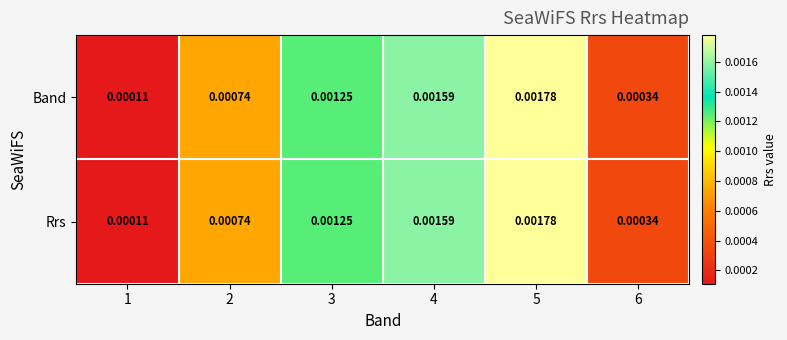

Is the value of Band at 1 greater than the value of Rrs at 6?

No